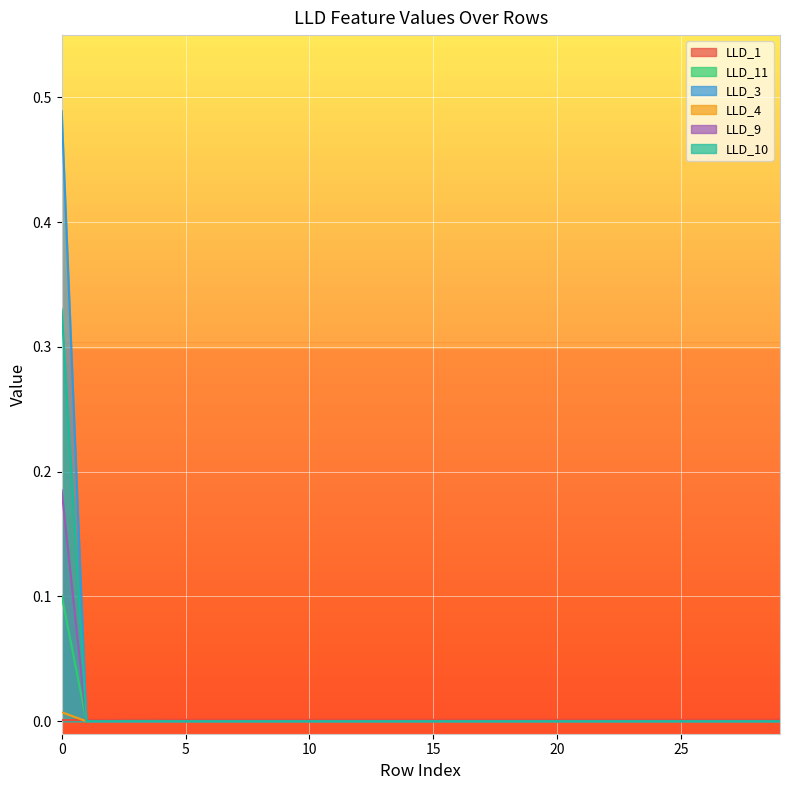

Rank the series by their maximum value, from lowest to highest.

LLD_1, LLD_3, LLD_11, LLD_9, LLD_10, LLD_4